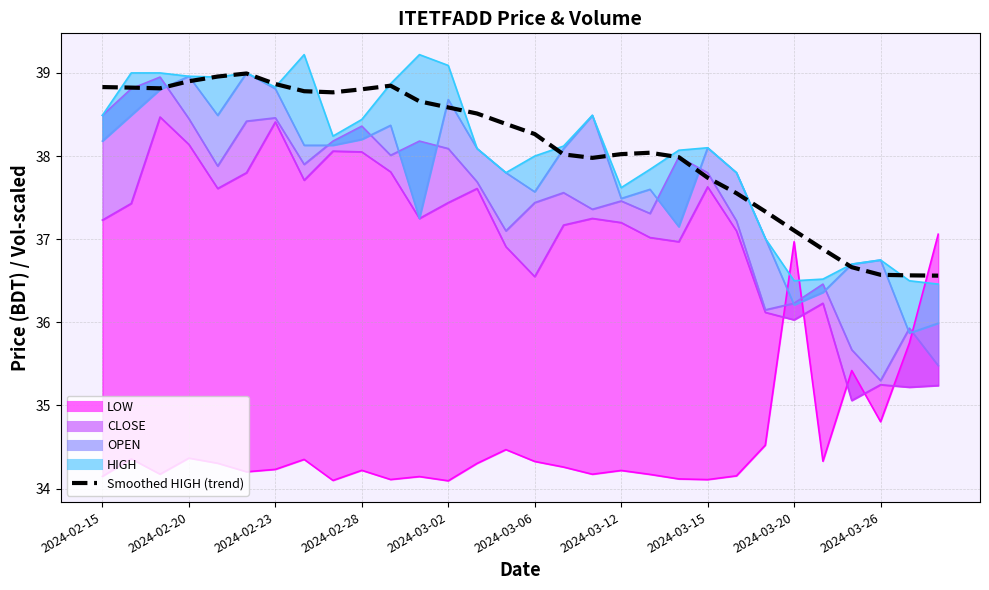

What is the ratio of the value at 22 to the value at 20?

1.0